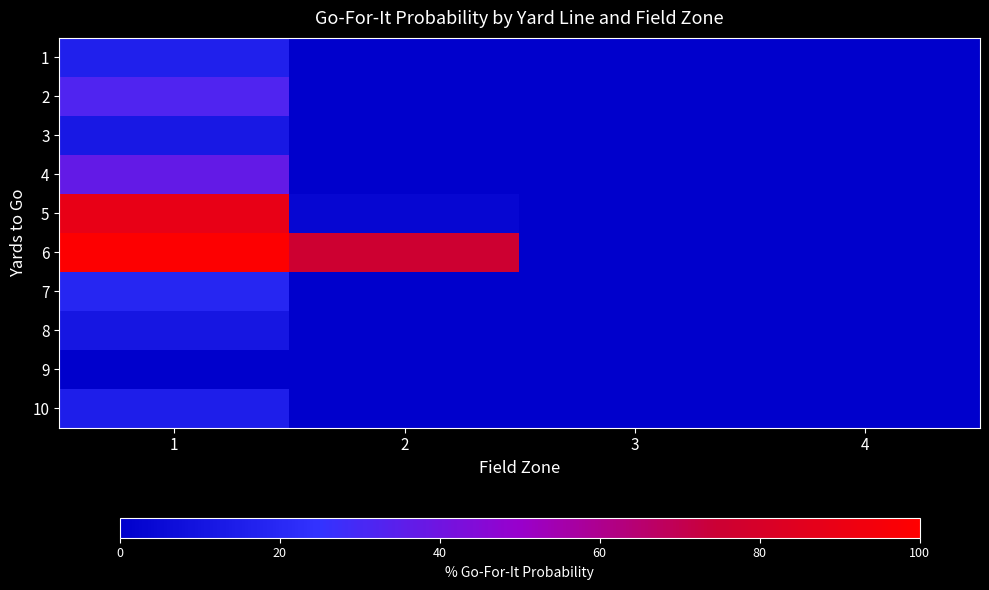

Reading left to right, extract all data points from this chart.

1: 1=0.2	2=0.0	3=0.0	4=0.0
2: 1=0.3	2=0.0	3=0.0	4=0.0
3: 1=0.1	2=0.0	3=0.0	4=0.0
4: 1=0.4	2=0.0	3=0.0	4=0.0
5: 1=0.9	2=0.0	3=0.0	4=0.0
6: 1=1.0	2=0.8	3=0.0	4=0.0
7: 1=0.2	2=0.0	3=0.0	4=0.0
8: 1=0.1	2=0.0	3=0.0	4=0.0
9: 1=0.0	2=0.0	3=0.0	4=0.0
10: 1=0.2	2=0.0	3=0.0	4=0.0